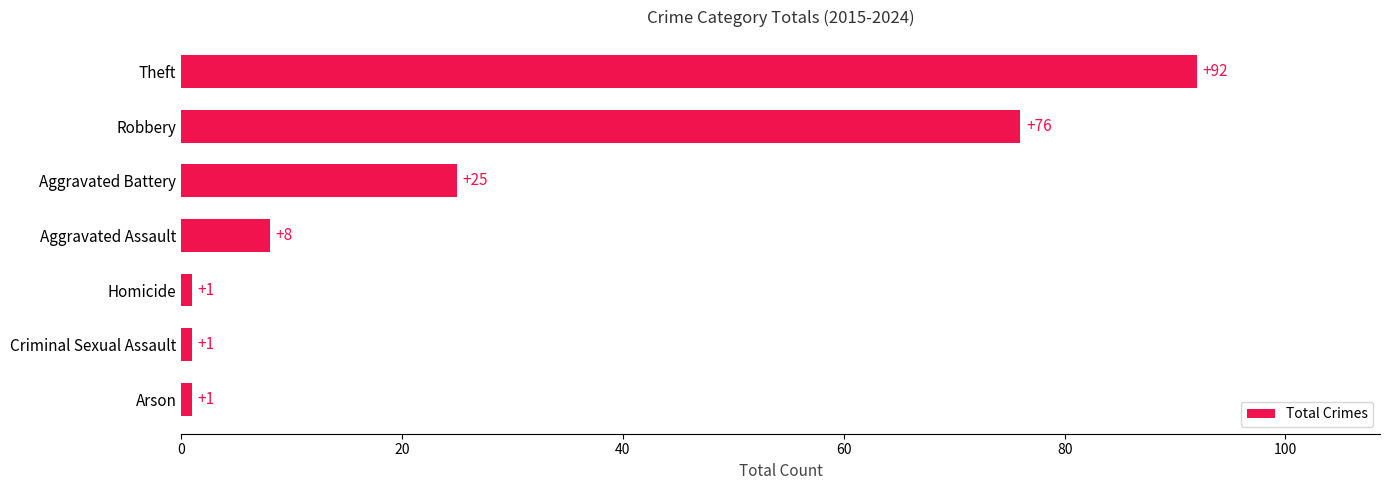

What is the maximum value shown in the chart?

92